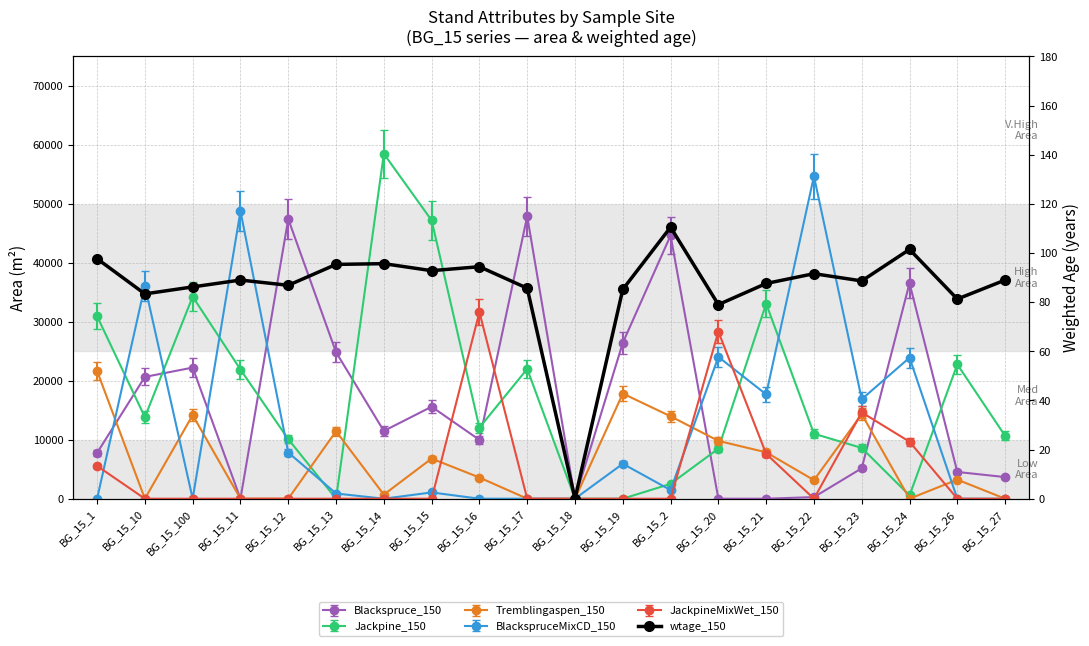

The value at BG_15_2 is 110.5. True or false?

True